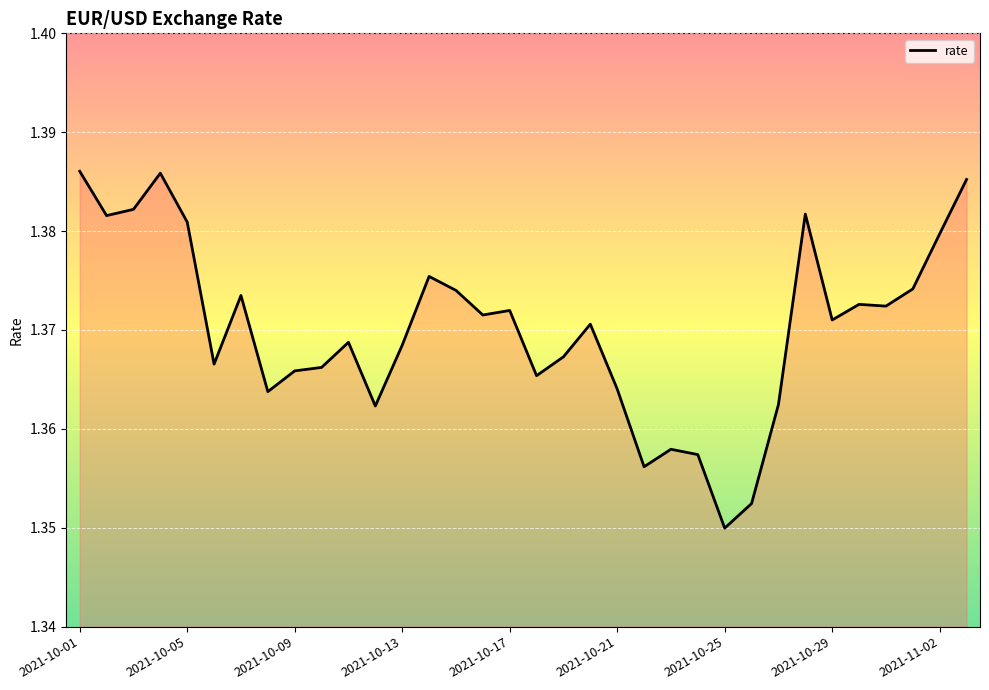

Which category has the highest value across all series?

2021-10-01